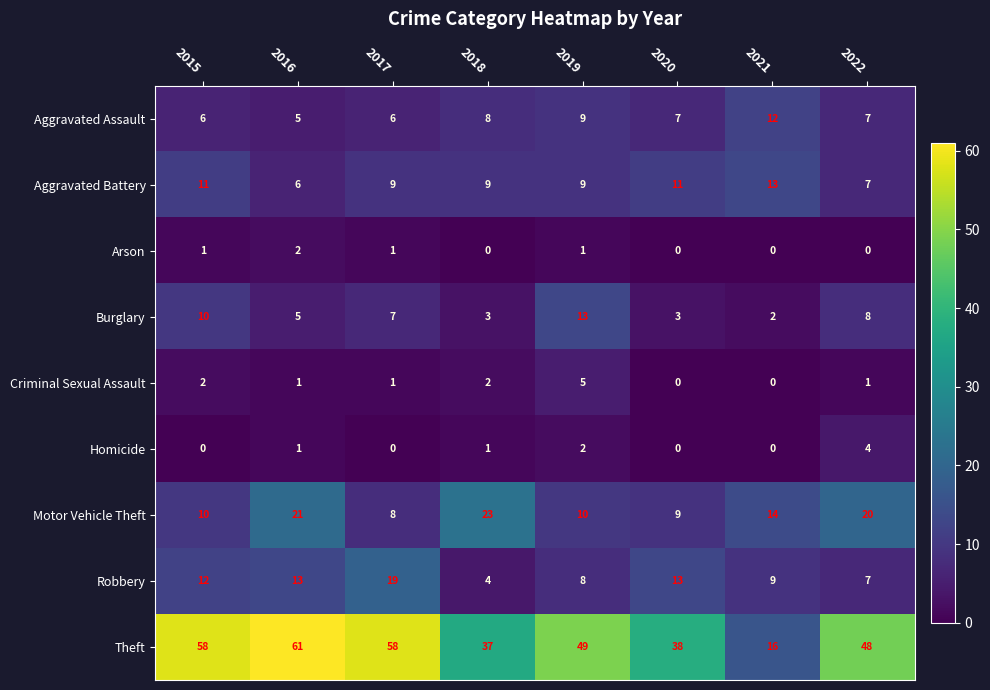

Which series has the largest total across all categories?

Theft